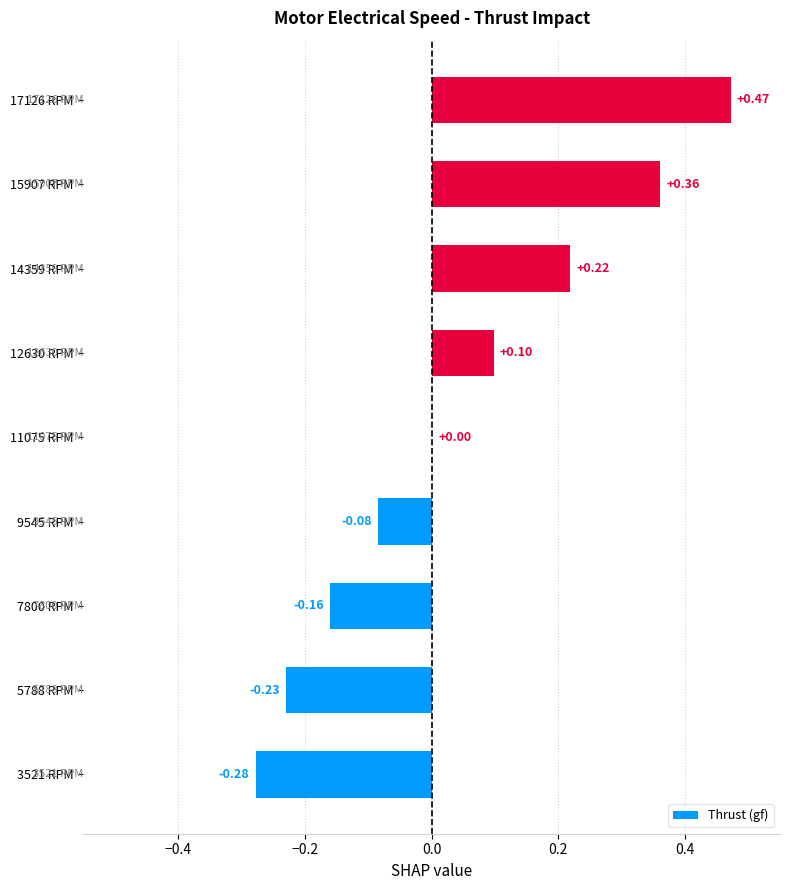

Between 7800 RPM and 15907 RPM, which is larger?

15907 RPM